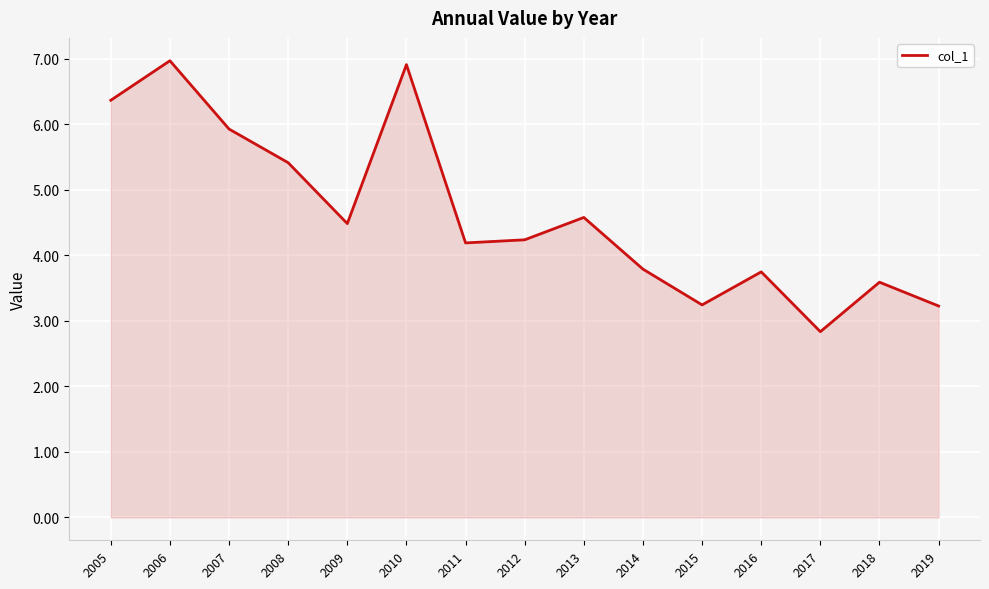

True or false: the data shows 3.2 at 2015.

True